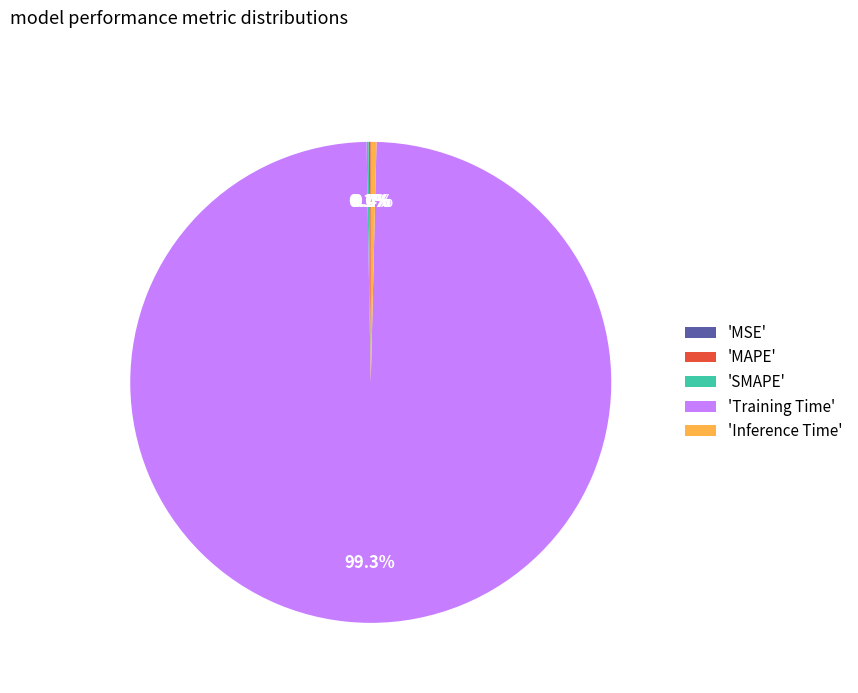

Does 'Training Time' account for over 50% of the chart?

Yes